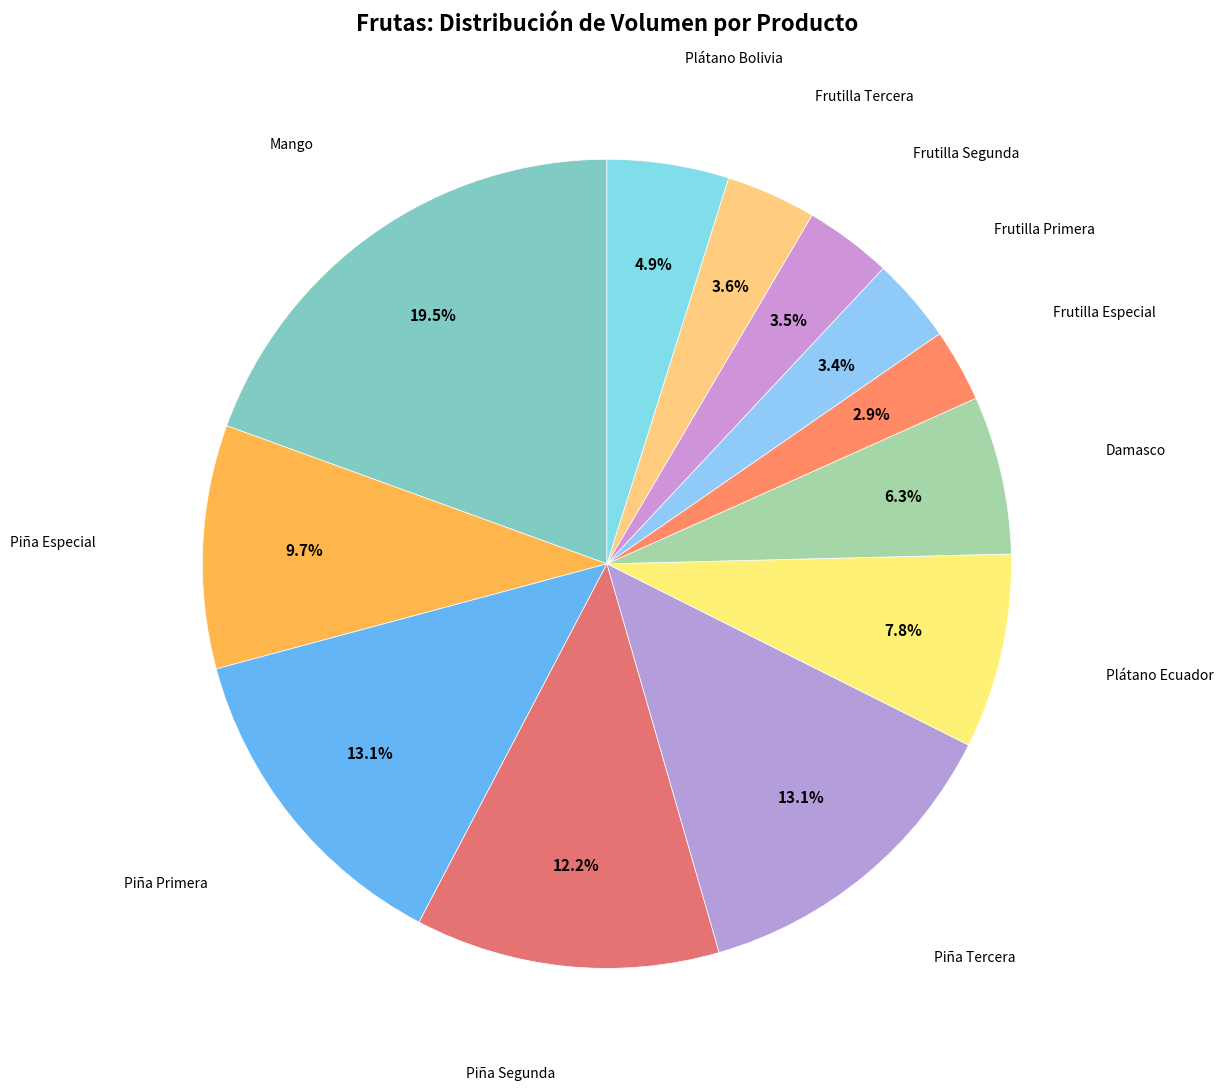

What is the largest slice in the pie chart?

Mango